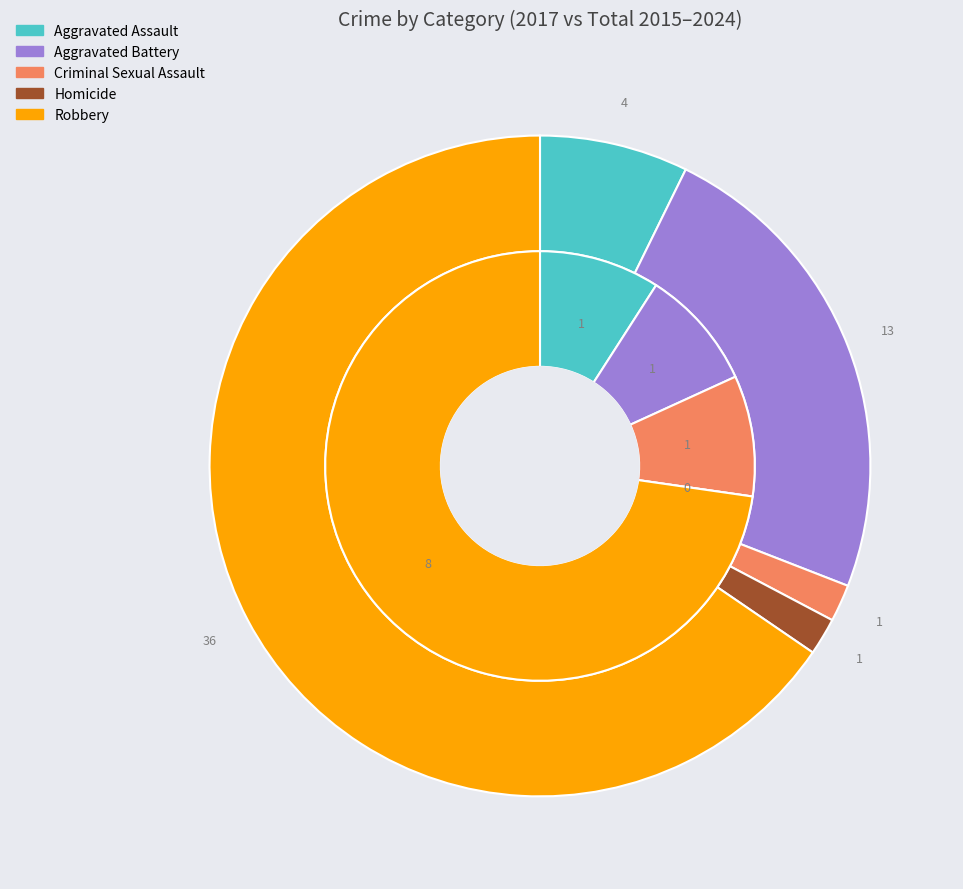

Rank the series at 2 from lowest to highest value.

values_2017, values_total